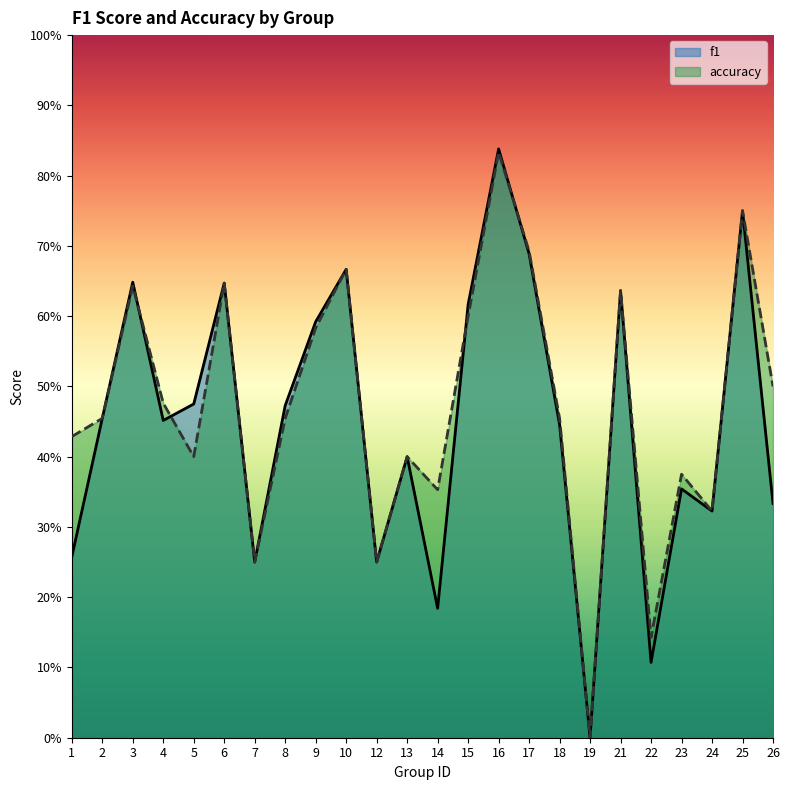

Which series has the largest range (max minus min)?

f1